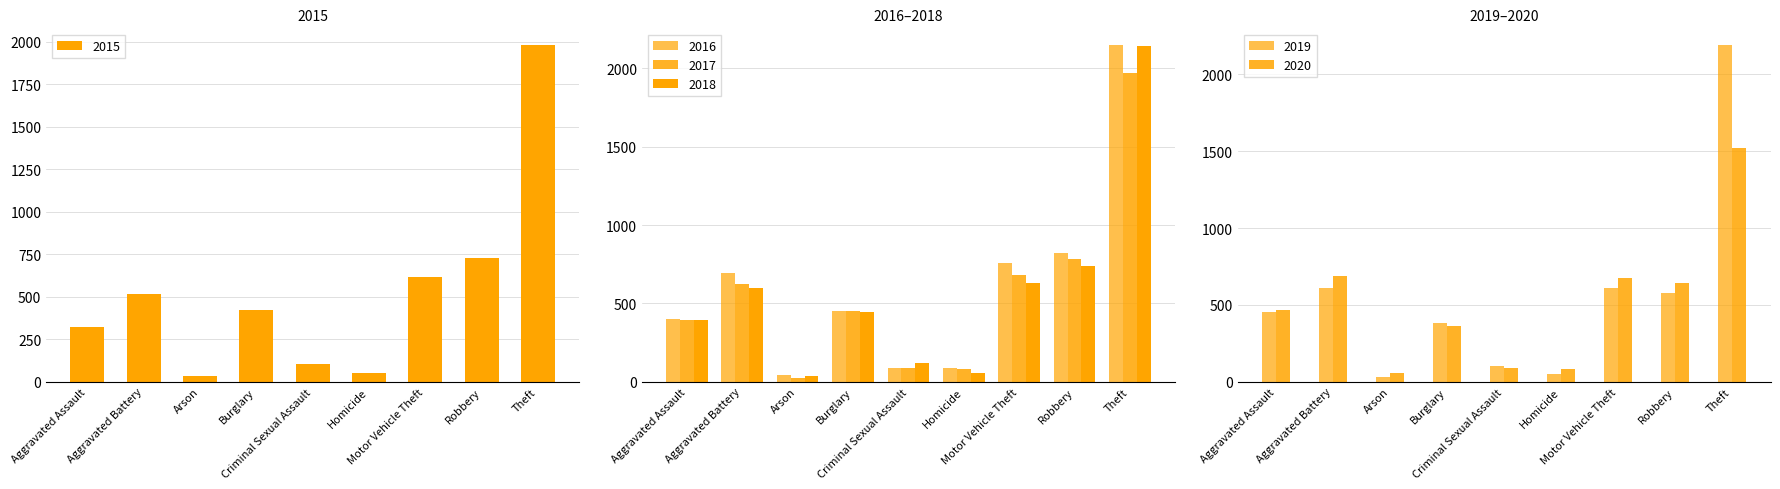

How many categories are shown in the chart?

9